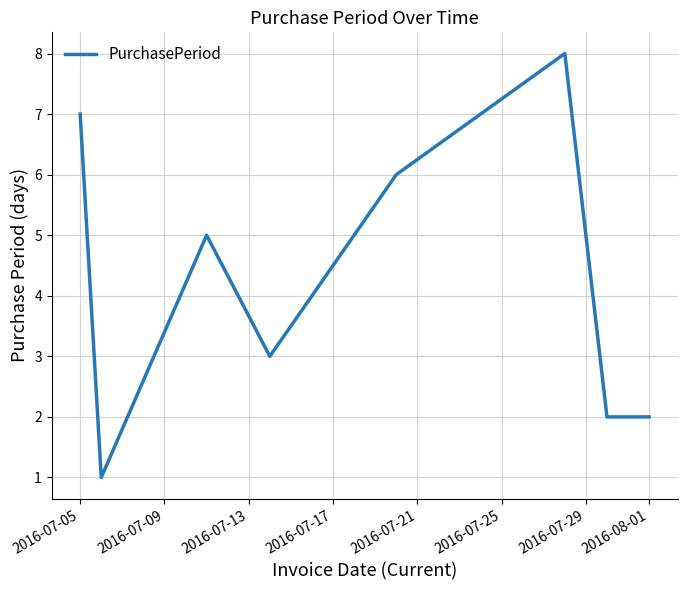

True or false: there are more than 0 points higher than both neighbors.

True